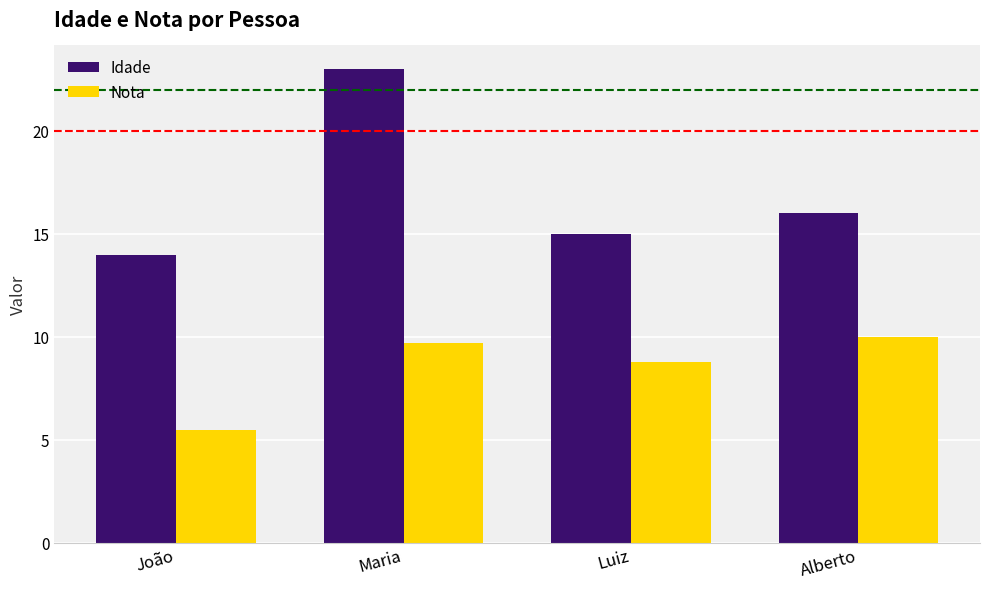

Reading right to left, what are all the values shown in this chart?

Idade: Alberto=16.0	Luiz=15.0	Maria=23.0	João=14.0
Nota: Alberto=10.0	Luiz=8.8	Maria=9.7	João=5.5